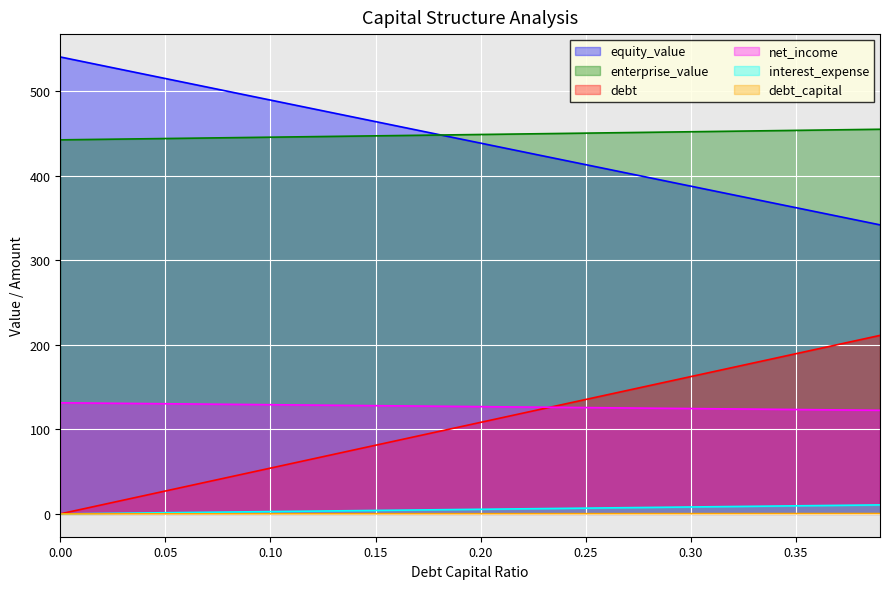

What are all the series names shown in the legend?

equity_value, enterprise_value, debt, net_income, interest_expense, debt_capital